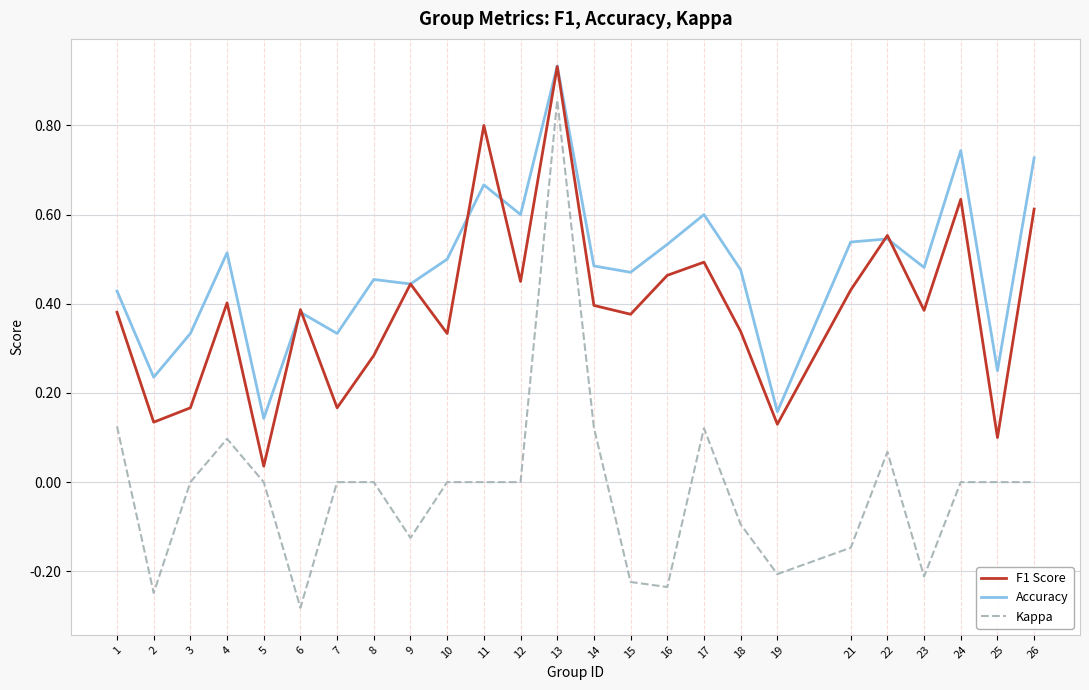

Rank the series by their average value, from highest to lowest.

Accuracy, F1 Score, Kappa